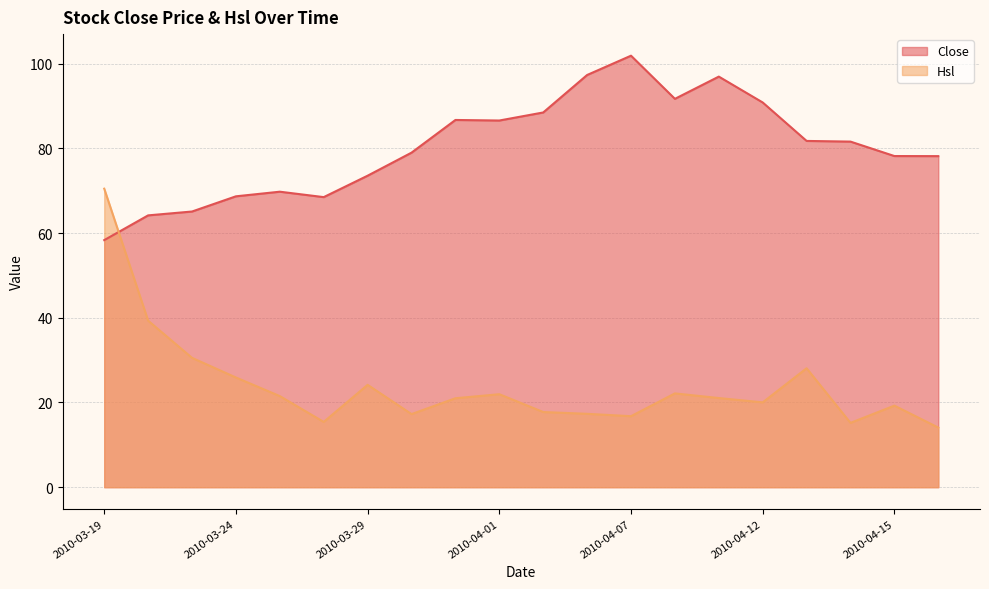

Is it true that Close equals 64.2 at 2010-03-22?

True